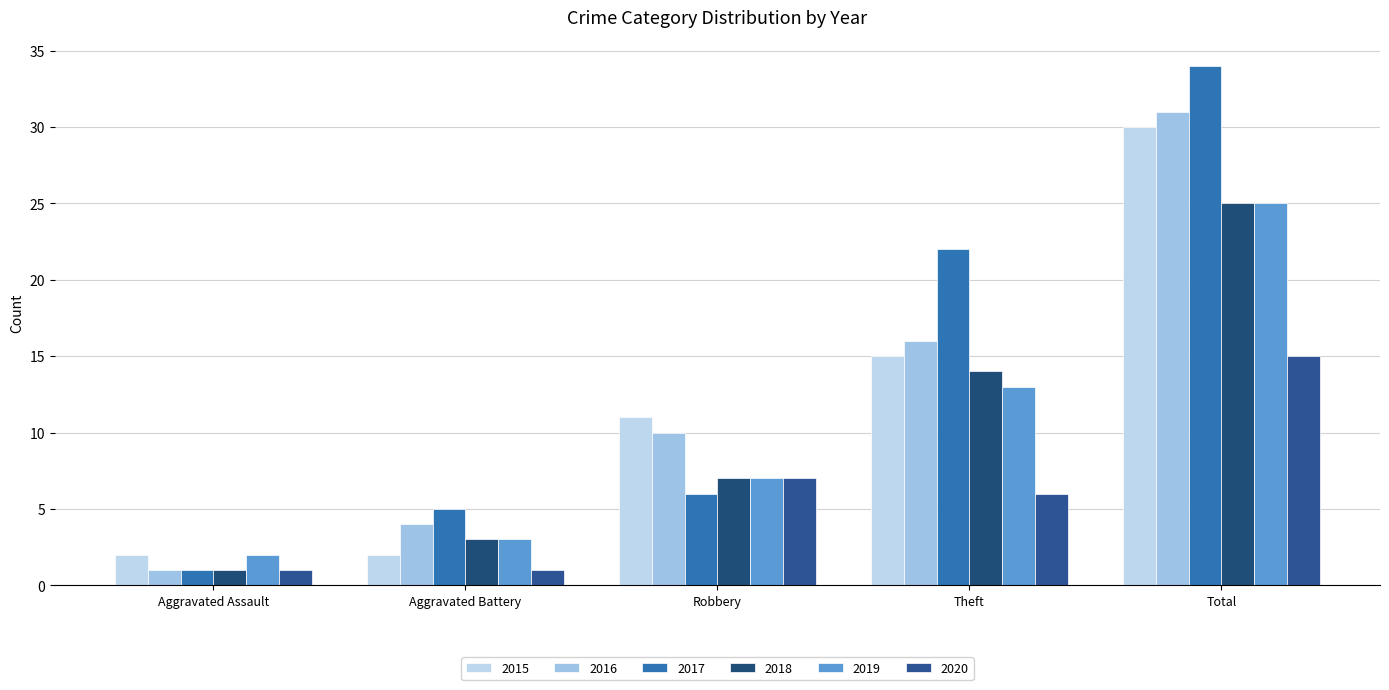

What is the spread (max minus min) of values at Total?

19